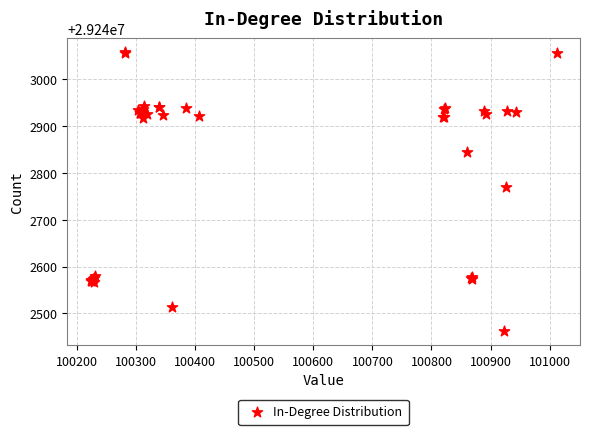

What Y value in the scatter plot is closest to 29242760?

29242769